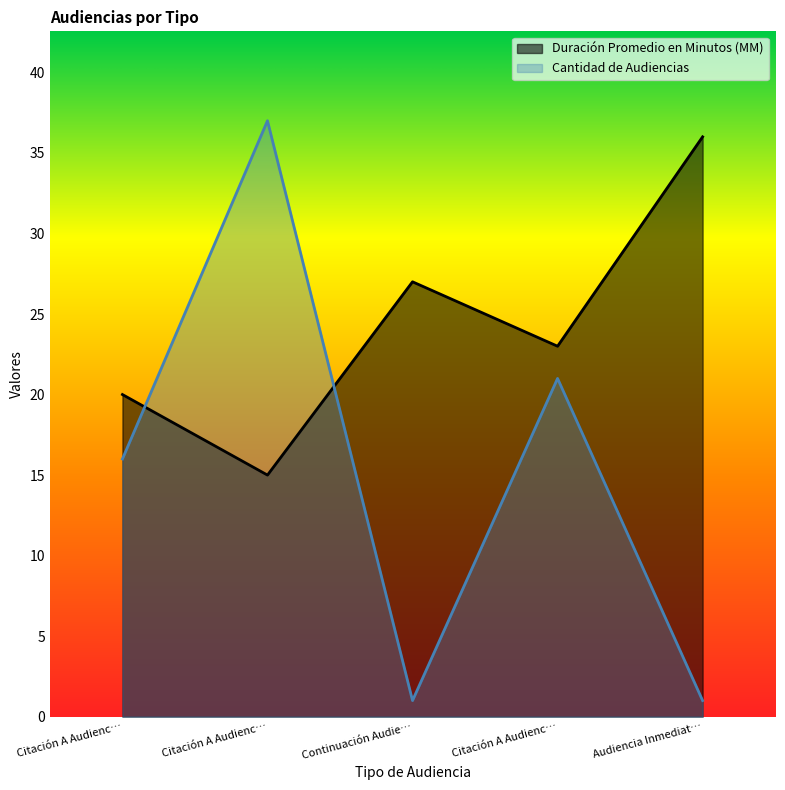

Where does the Duración Promedio en Minutos (MM) series first go above 23?

Continuación Audie…